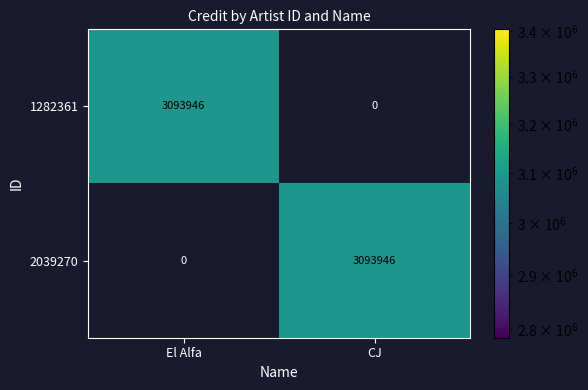

Count the number of categories in the chart.

2